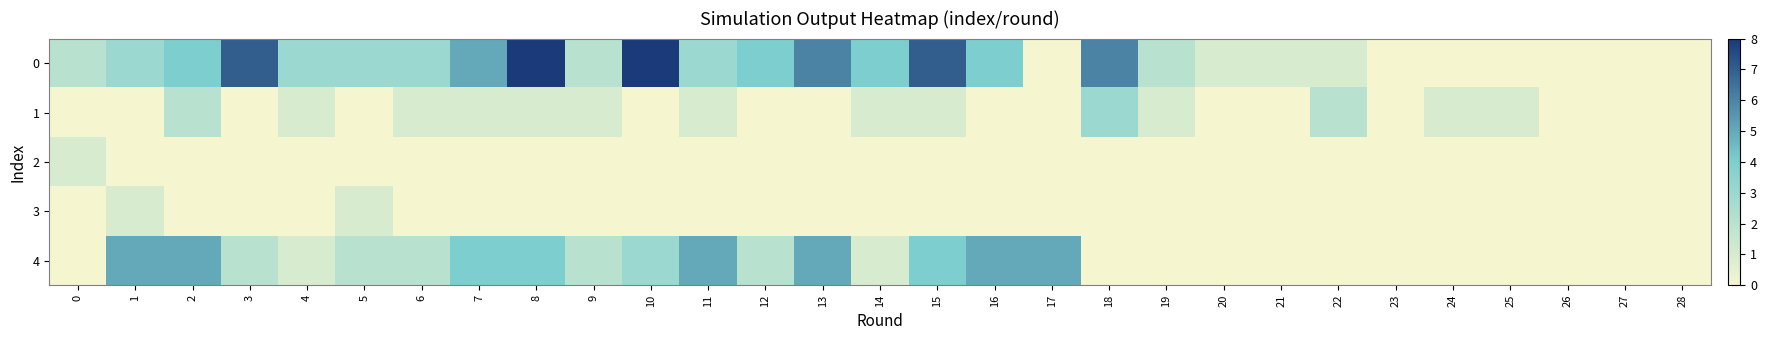

Which series changed the most between 16 and 28?

4